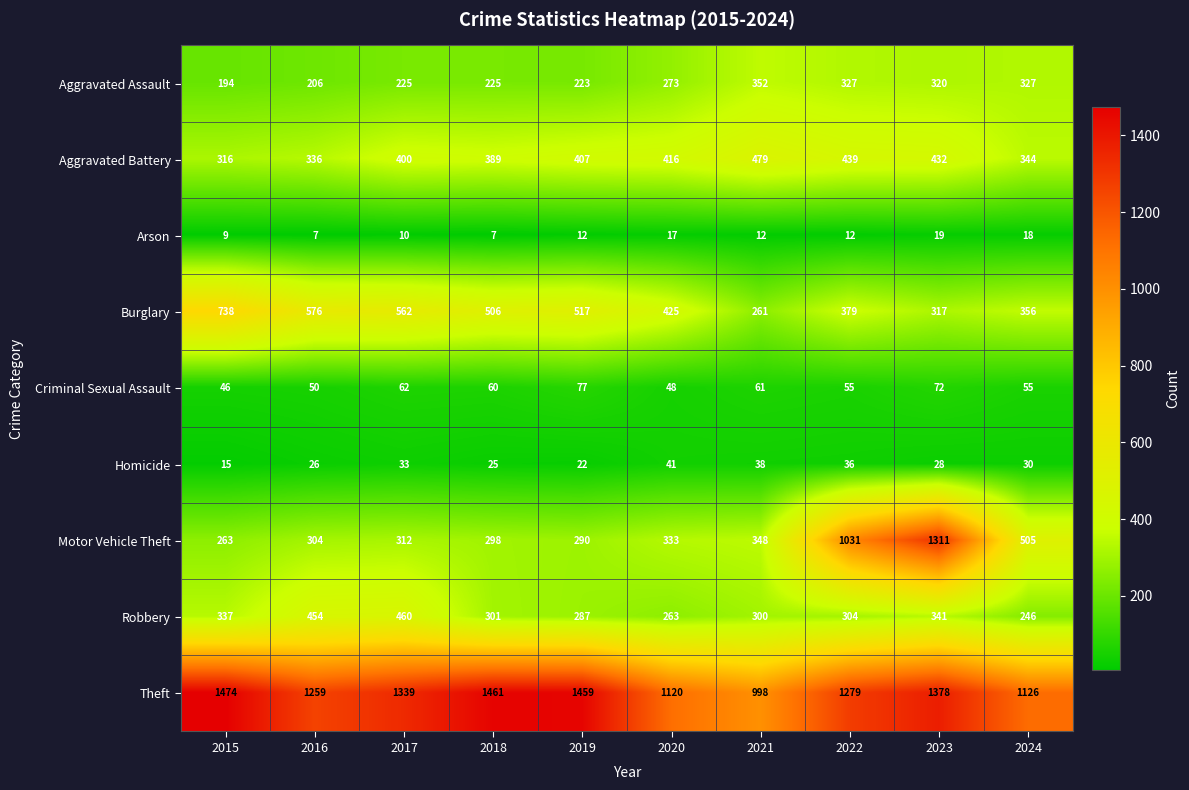

What is the greatest value displayed?

1474